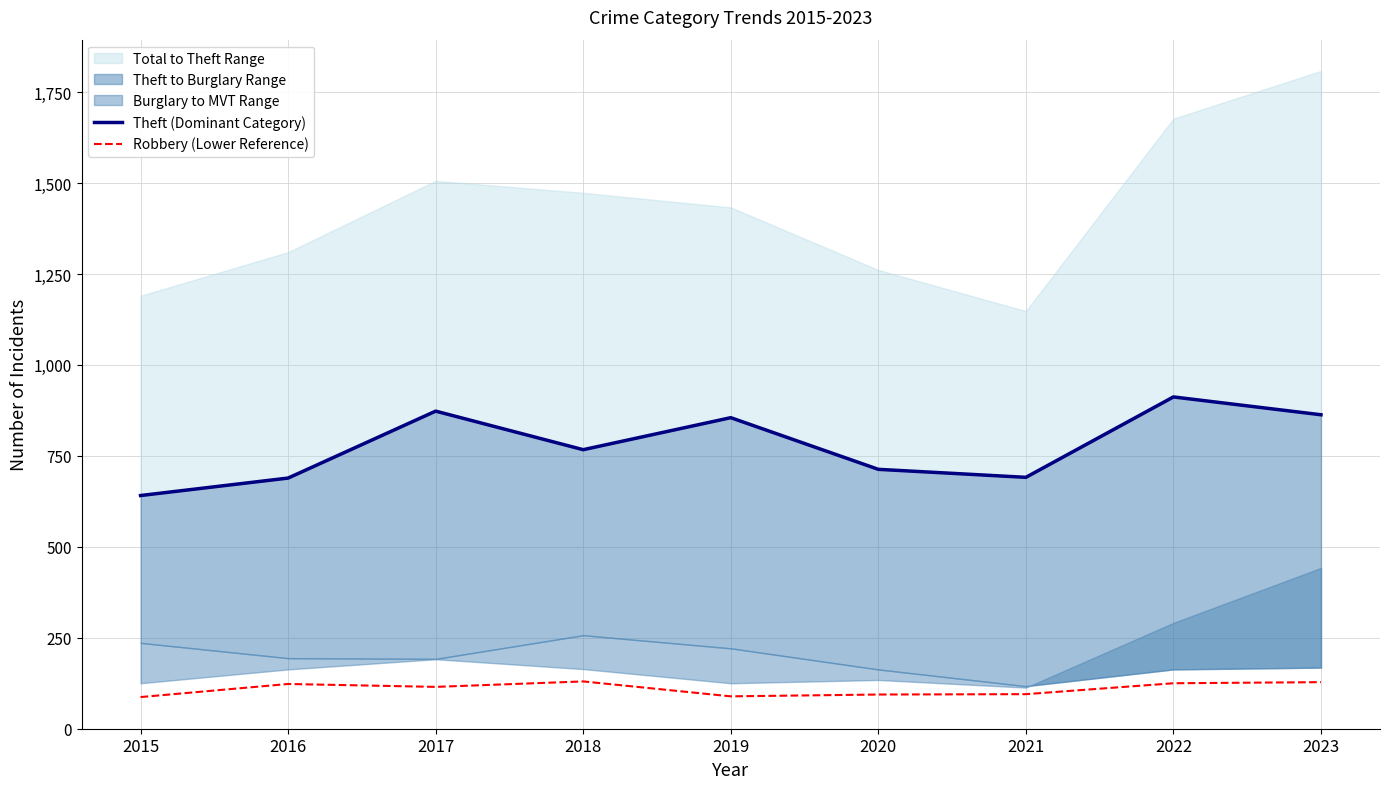

Reading right to left, list all the values displayed in this chart.

Theft (Dominant Category): 863	912	691	713	855	767	873	689	641
Robbery (Lower Reference): 128	125	95	94	89	130	115	123	87